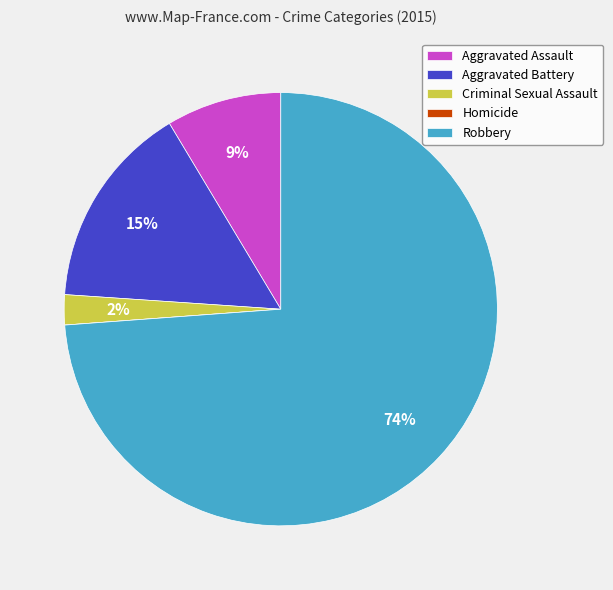

Which category accounts for the majority?

Robbery